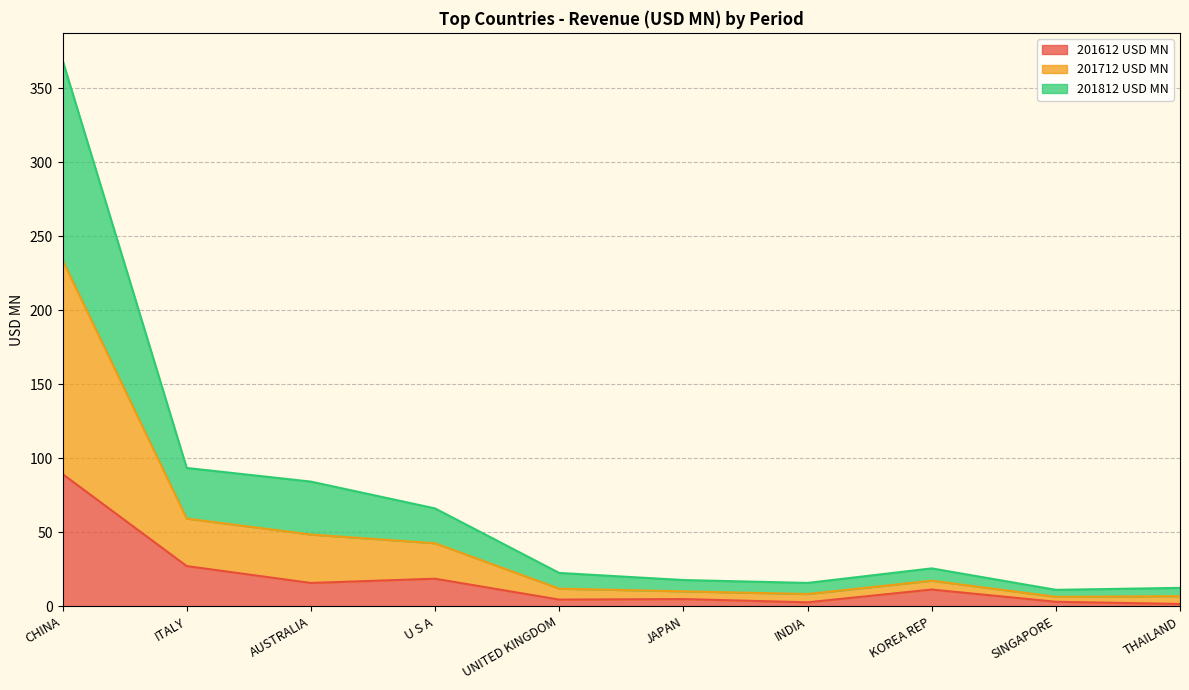

True or false: 201812 USD MN and 201612 USD MN cross at least once.

False